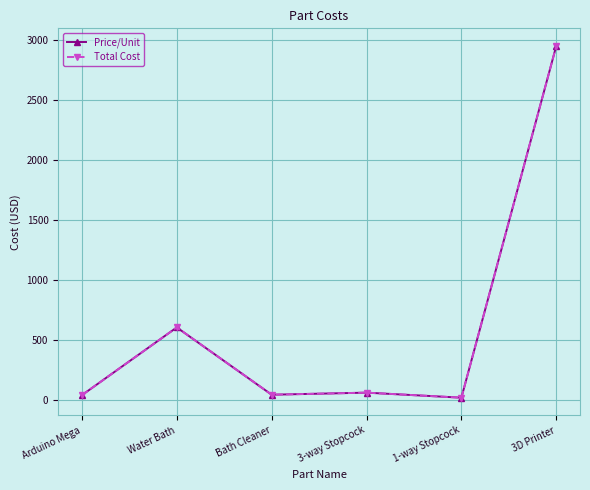

List the labels in order of Price/Unit value, largest first.

3D Printer, Water Bath, 3-way Stopcock, Bath Cleaner, Arduino Mega, 1-way Stopcock